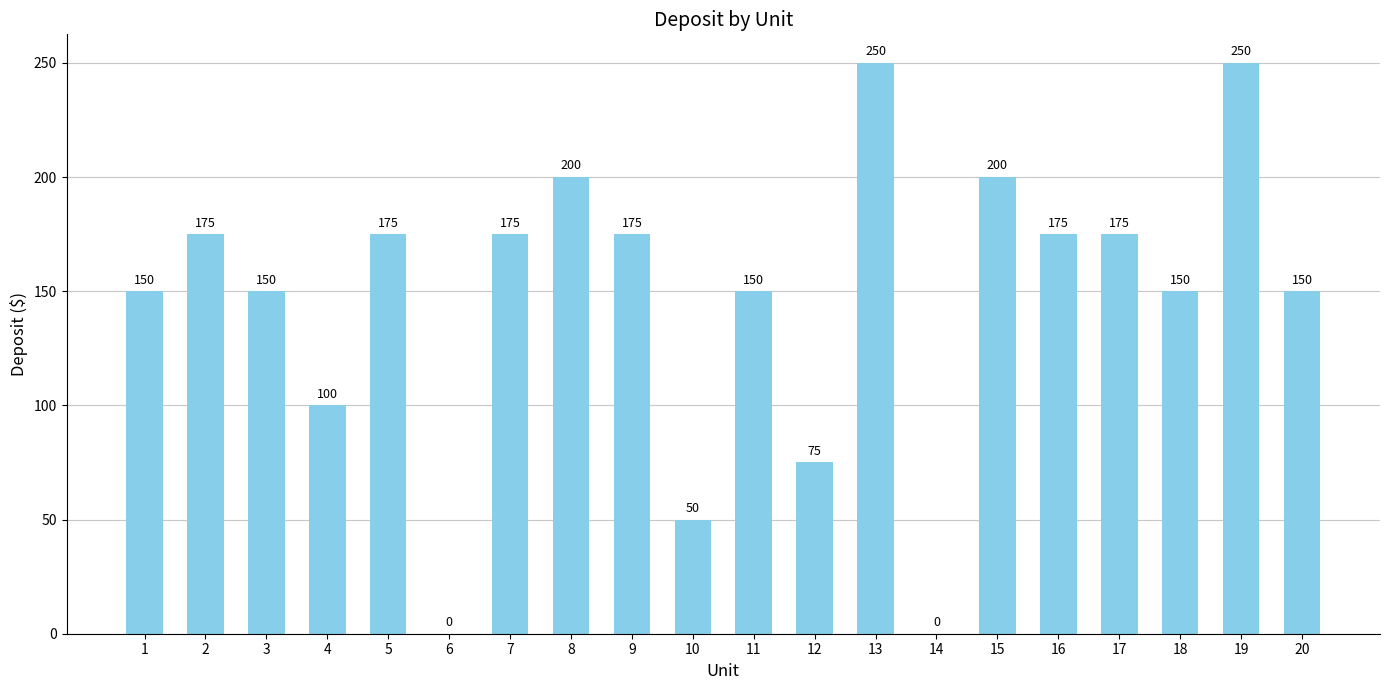

What is the change in value from 6 to 7?

+175